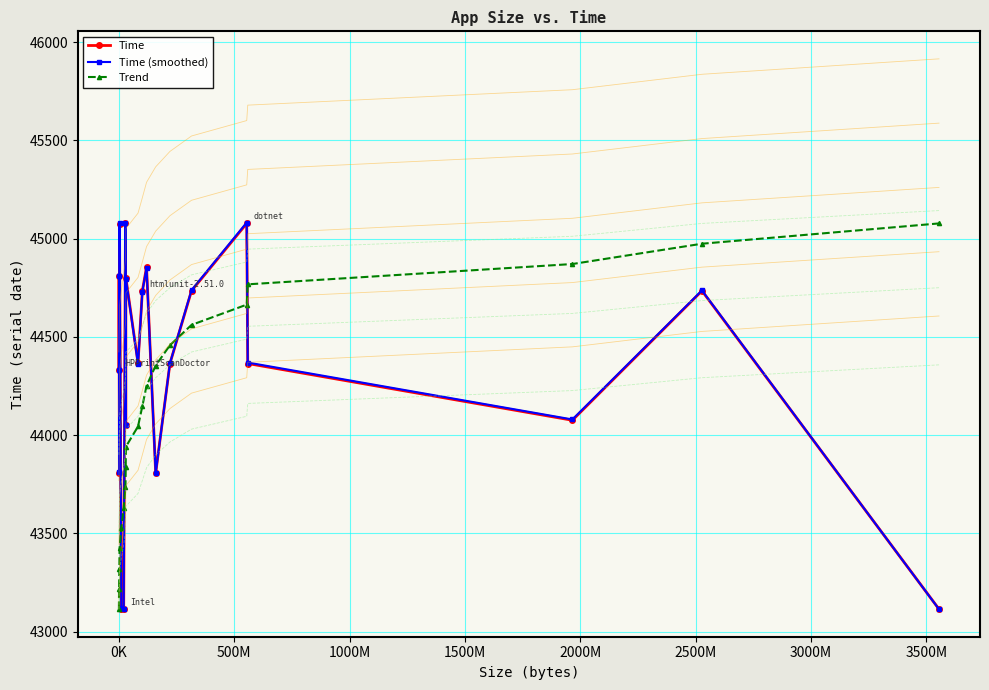

In Time (smoothed), how many points are higher than both neighbors (excluding endpoints)?

7